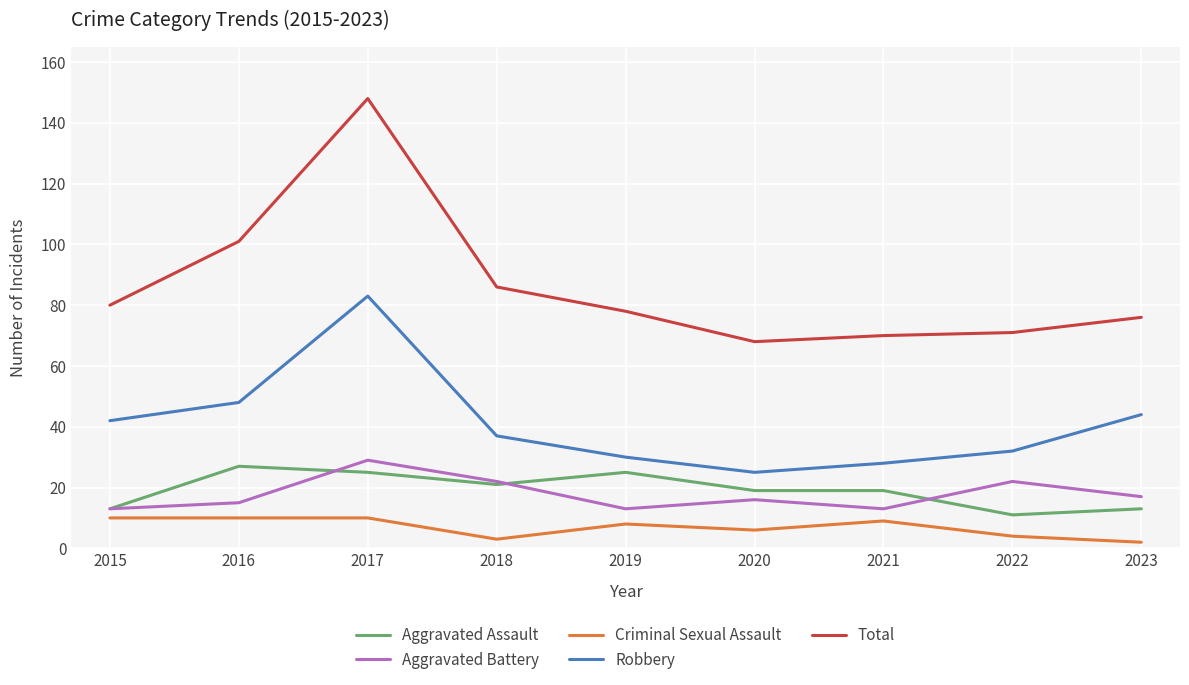

Which series has the largest range (max minus min)?

Total